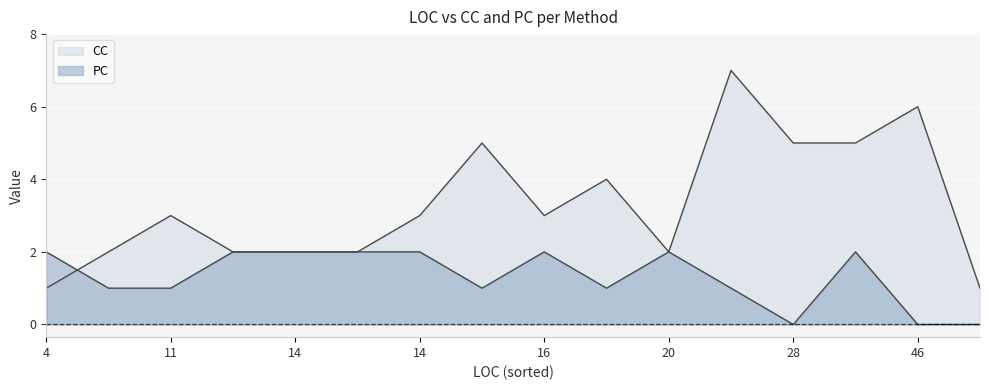

True or false: CC has a value of 2 at cancelButton_Click.

False